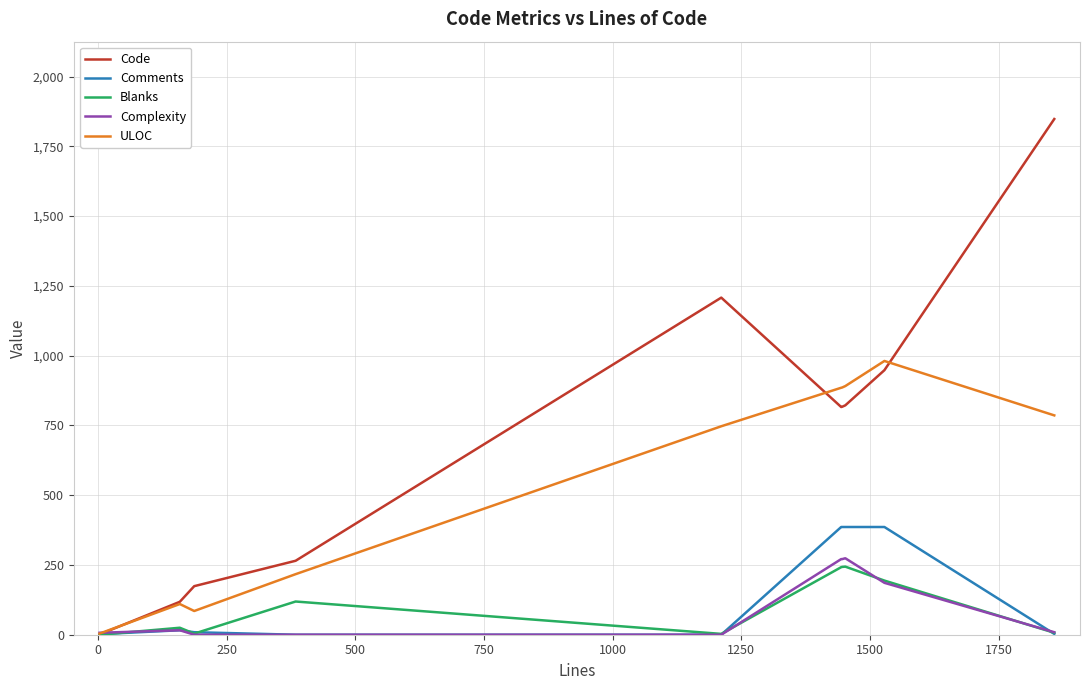

Which series has the widest spread of values?

Code